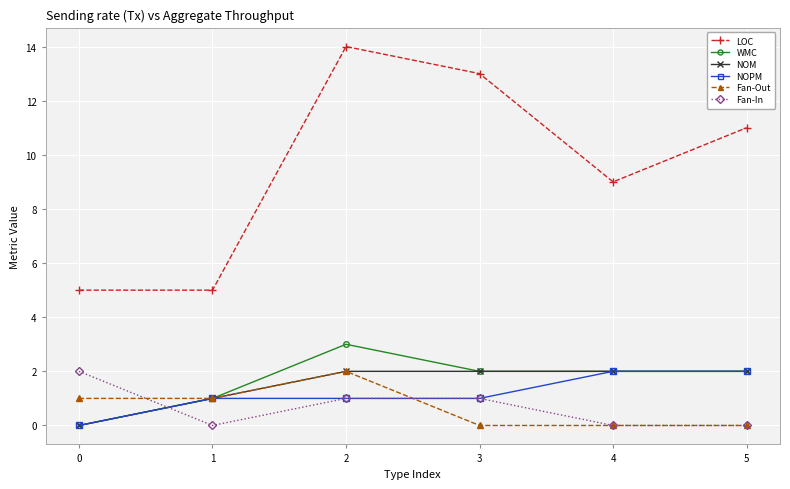

What is the difference between the maximum and minimum values in the LOC series?

9